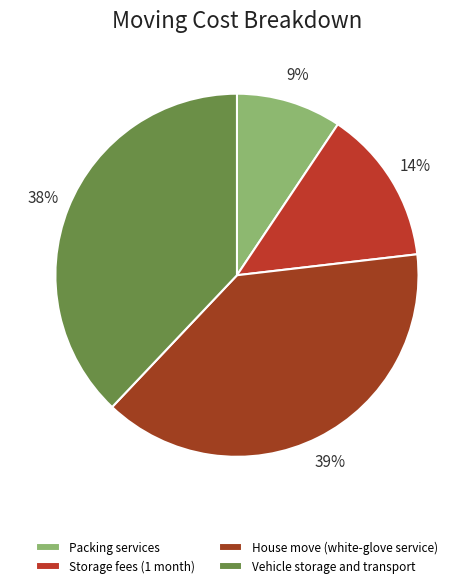

Which slice is the largest?

House move (white-glove service)